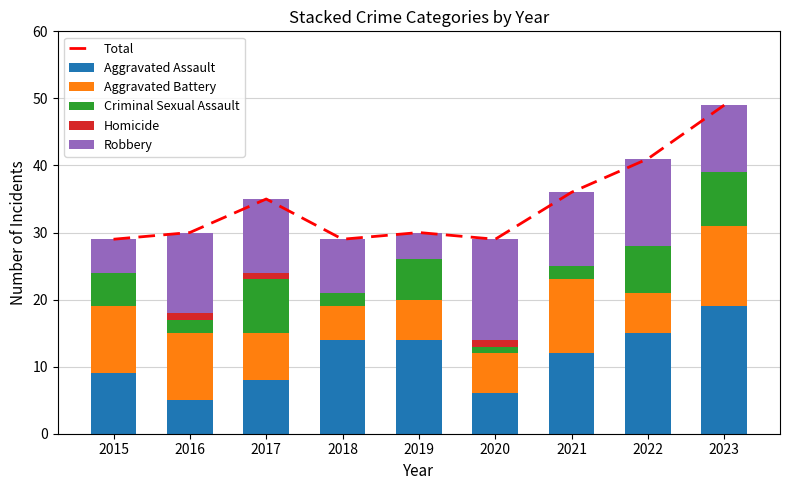

How many Homicide values are between 0 and 1?

9